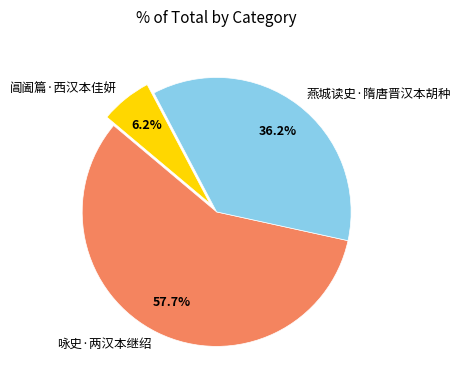

Count the number of slices in the pie.

3